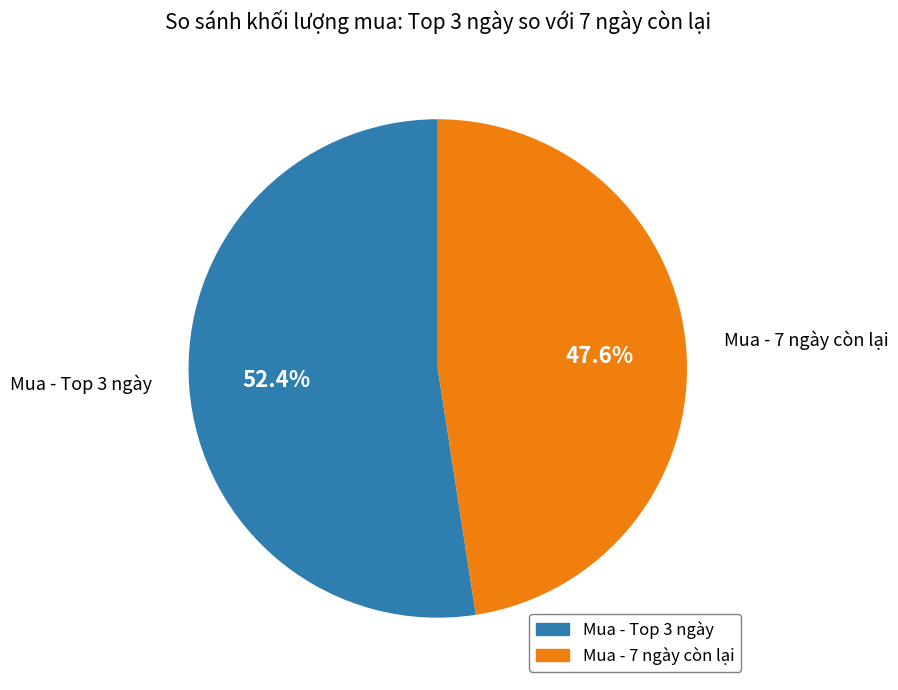

How many slices are in this pie chart?

2